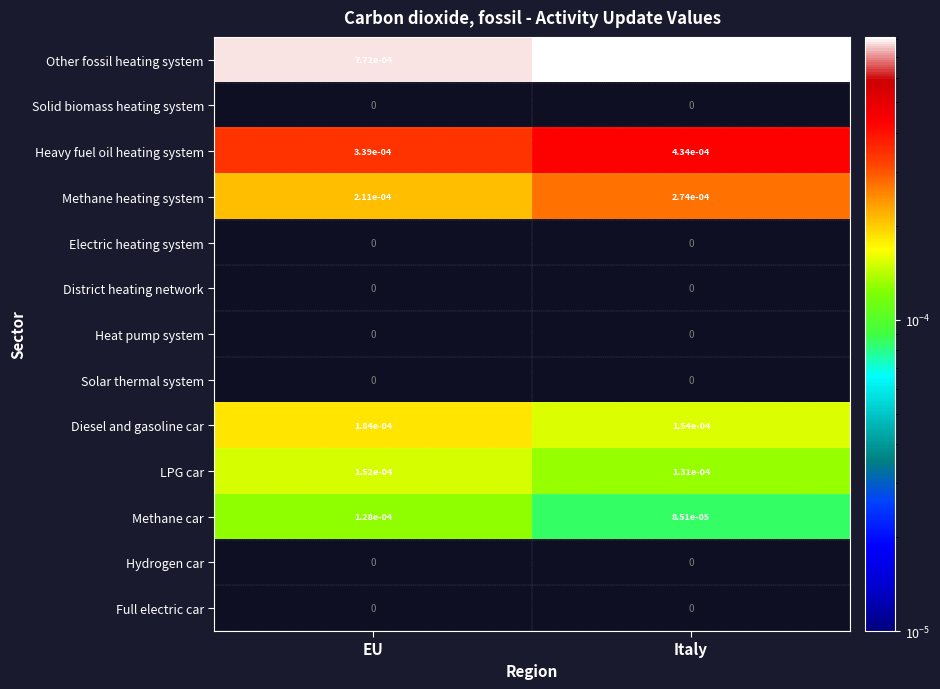

Is the value of Methane heating system at EU greater than the value of Heavy fuel oil heating system at Italy?

No